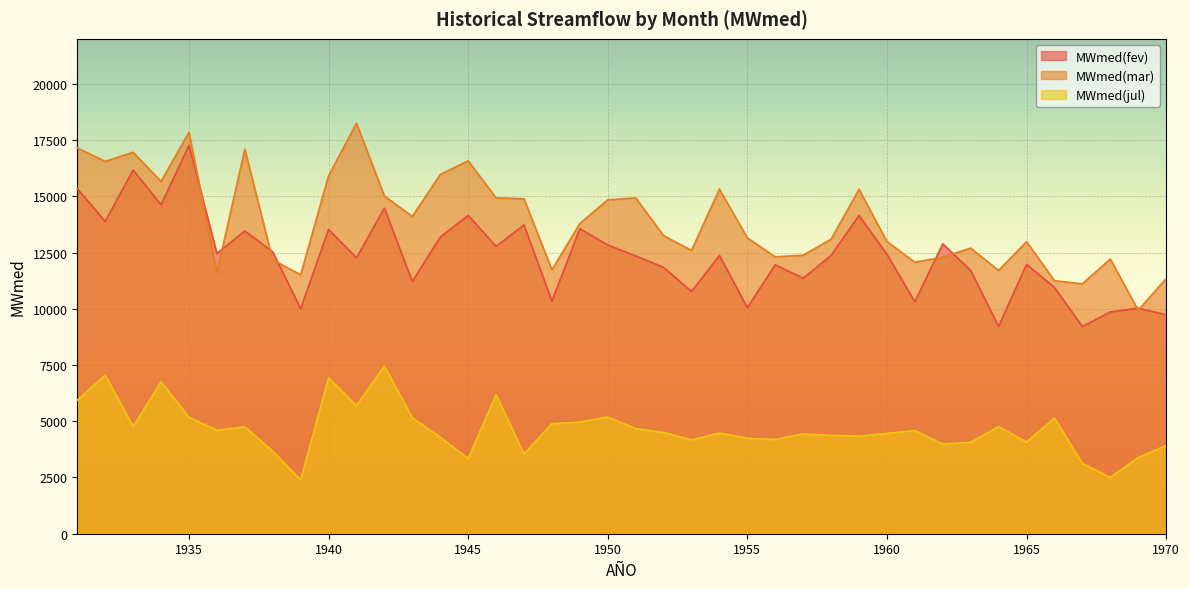

How many data points in MWmed(jul) are less than 4500?

20